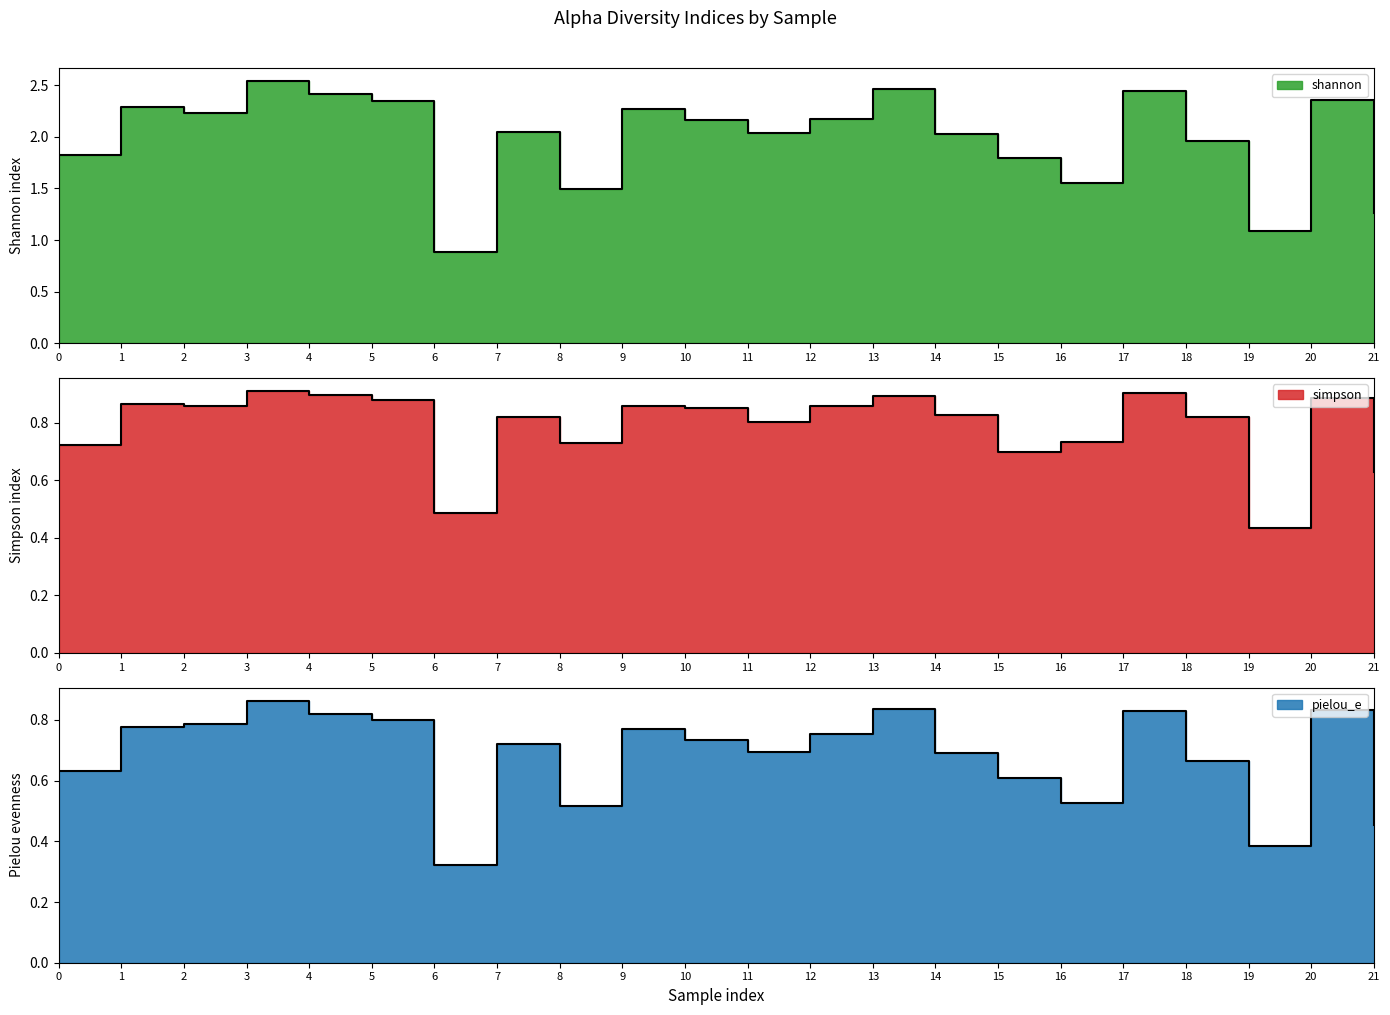

The simpson series shows 1.5 at 18. True or false?

False